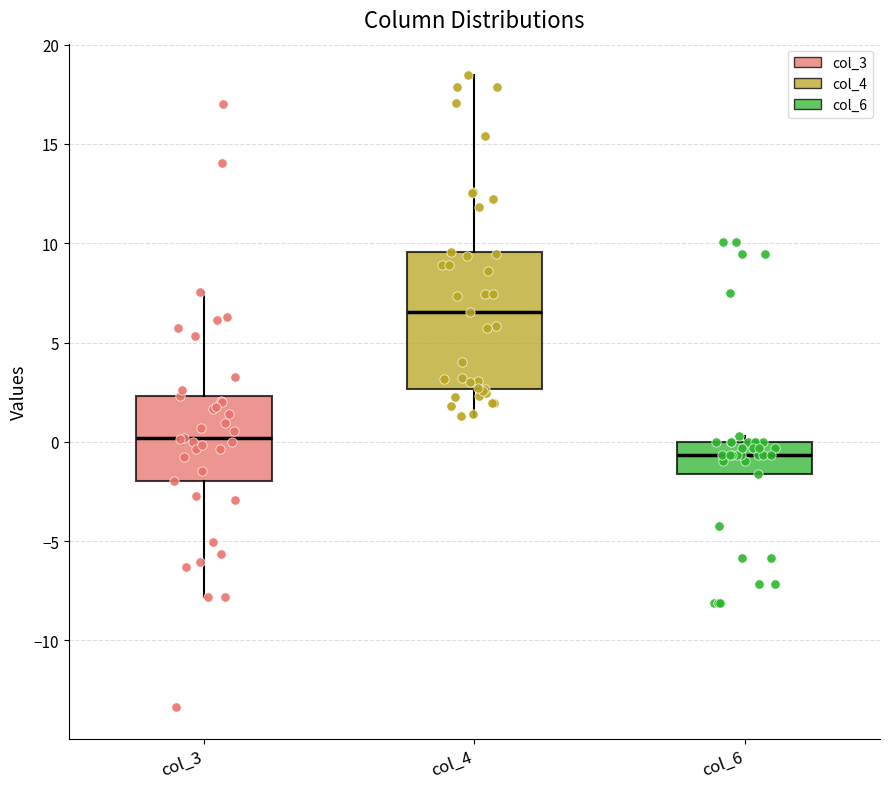

Reading left to right, read every box against the y-axis: the position of its median line, the range the box covers, and the ends of its whiskers. The values are not printed on the chart, so give them approximately, as read against the axis.

col_3: median 0.0, box -2.0 to 2.5, whiskers -8.0 to 7.5
col_4: median 6.5, box 2.5 to 9.5, whiskers 1.5 to 18.5
col_6: median -0.5, box -1.5 to 0.0, whiskers -1.5 to 0.5